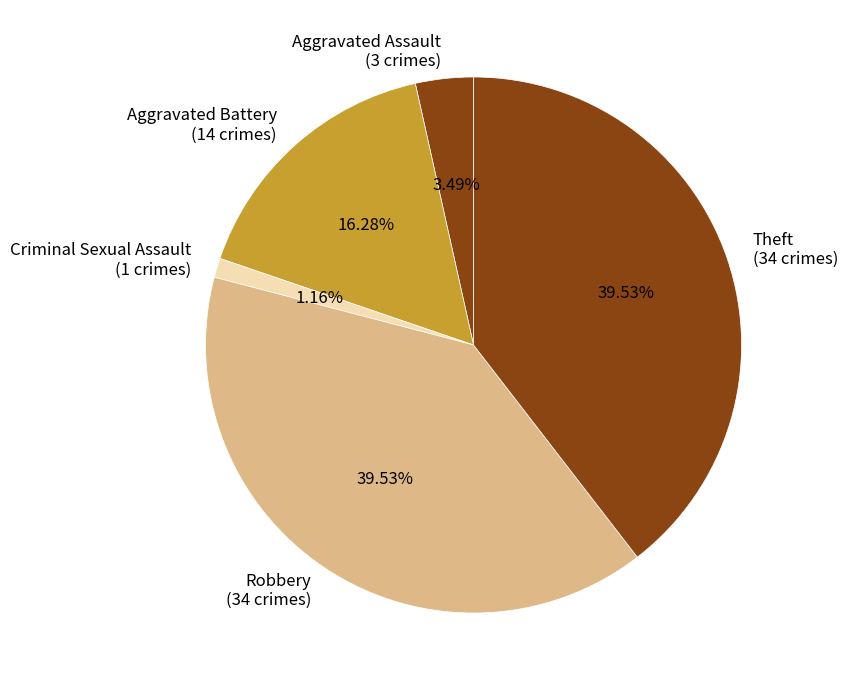

Combined, do Robbery (34 crimes) and Aggravated Assault (3 crimes) account for over 50%?

No